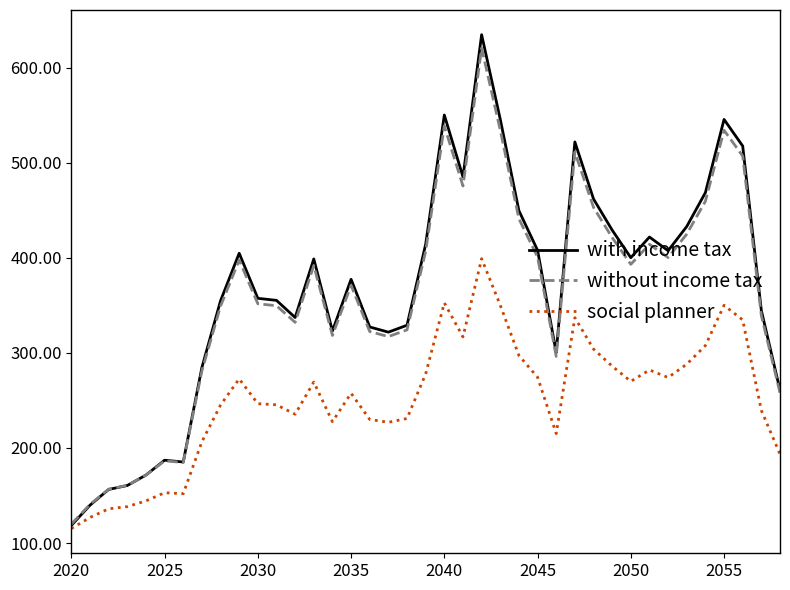

Is this an area chart (filled region under the line)?

No